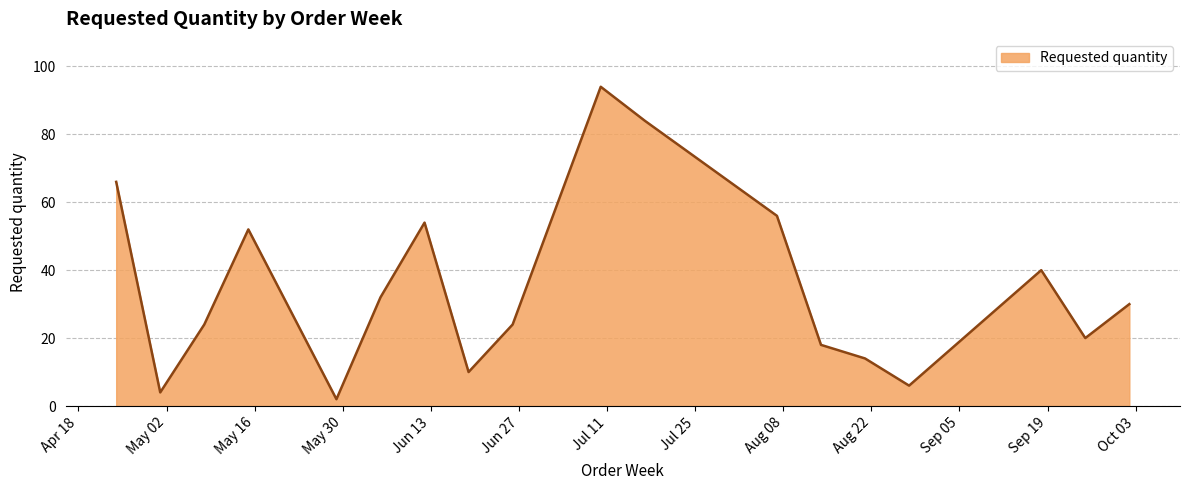

What is the difference between the maximum and minimum values?

92